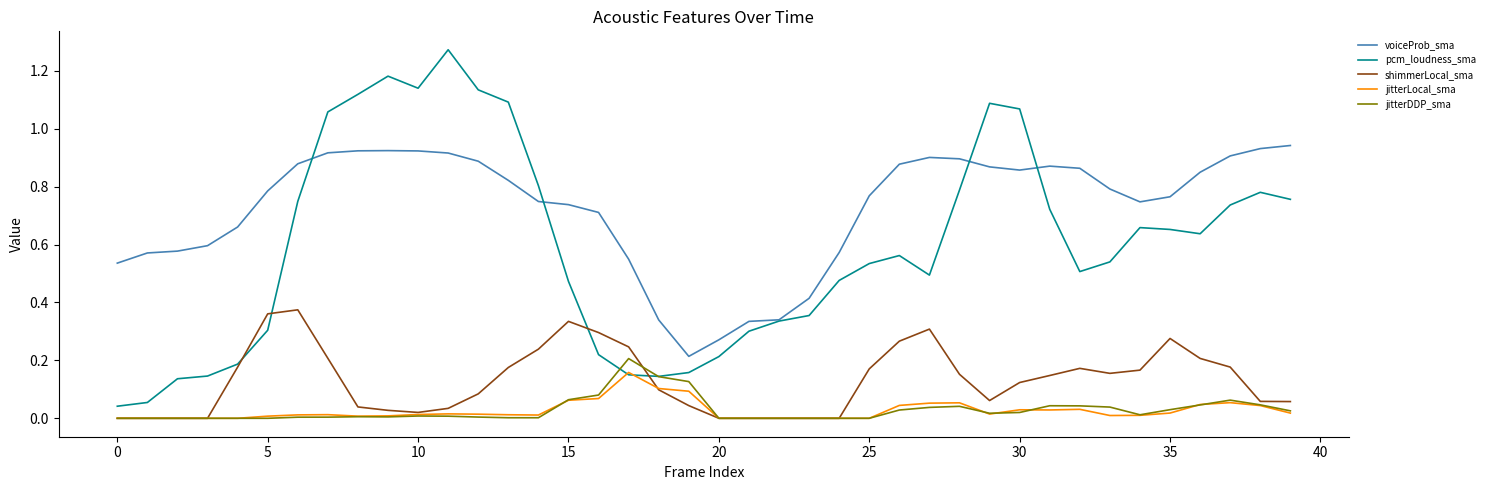

Which series has the widest spread of values?

pcm_loudness_sma